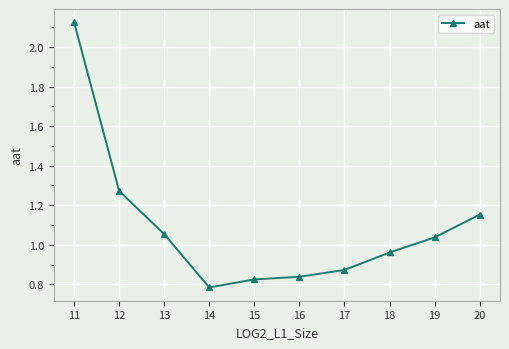

What is the sum of the values at 13 and 20?

2.2